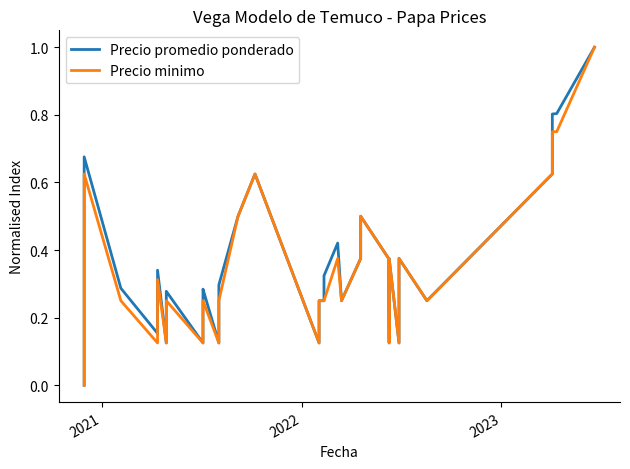

In Precio promedio ponderado, how many points are lower than both neighbors (excluding endpoints)?

6